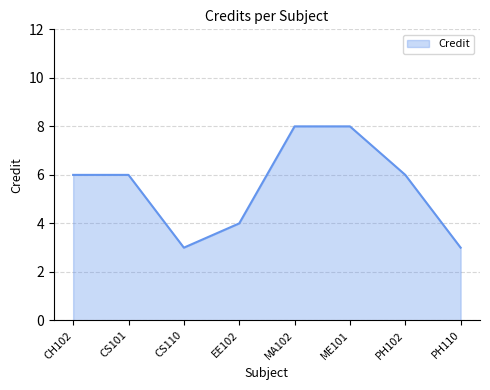

What is the change in value from ME101 to PH110?

-5